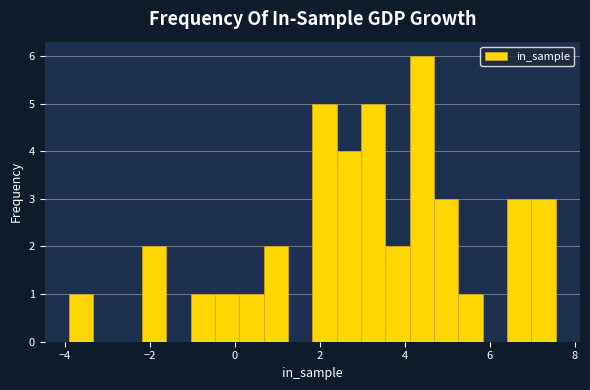

Around what value on the x-axis is the tallest bar? Give the approximate position of its centre, as read against the axis.

4.4